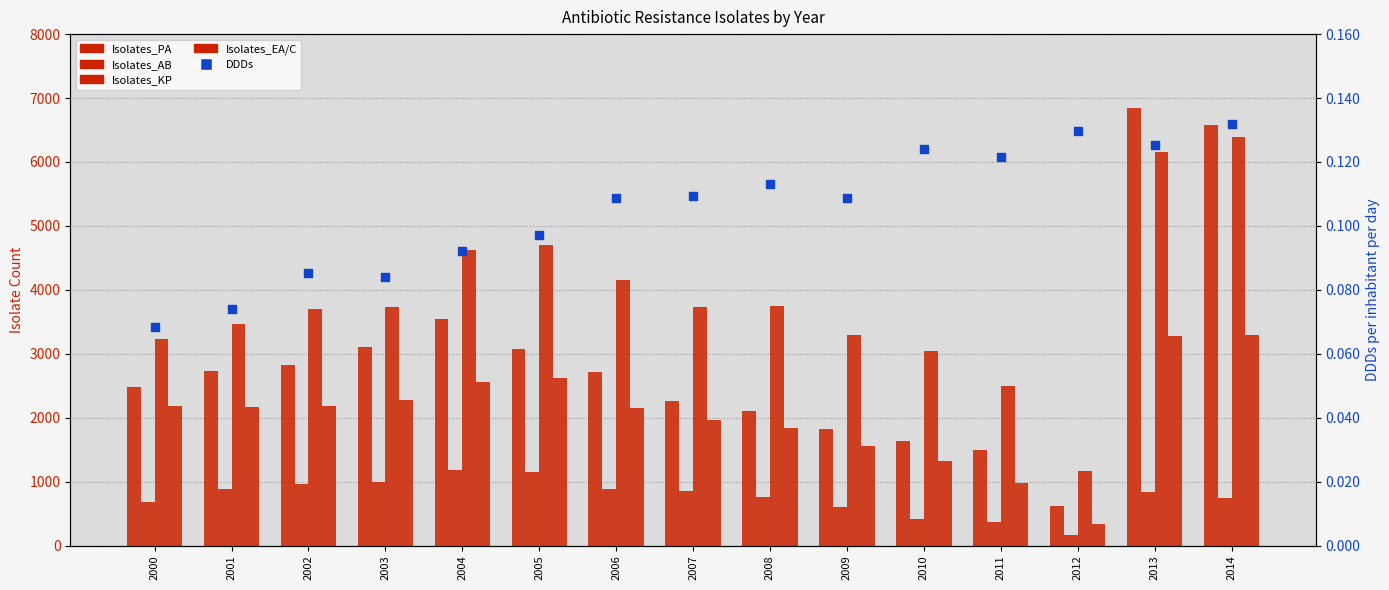

Which series has the widest spread of Y values?

Isolates_PA